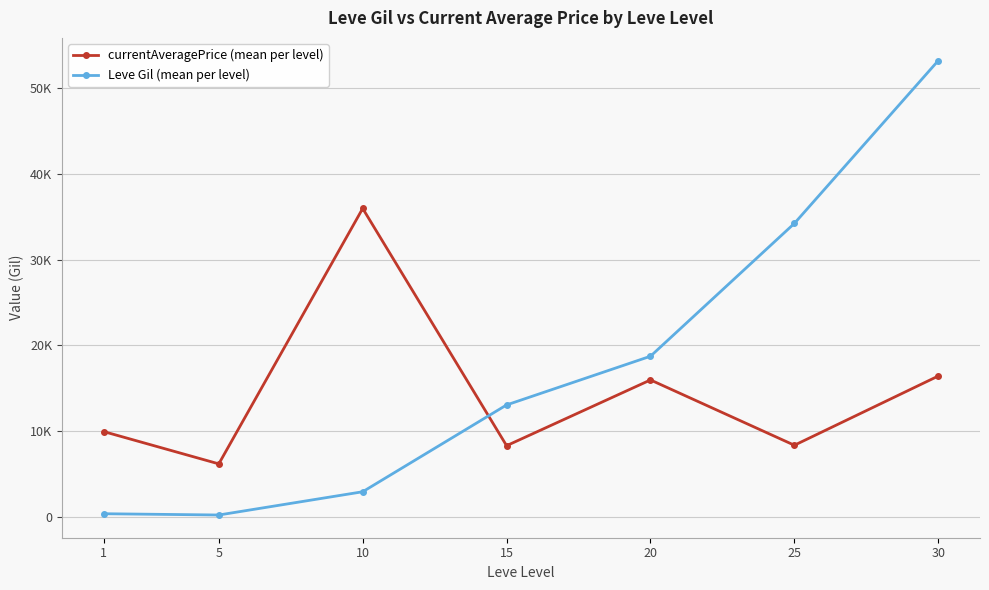

What are all the series names shown in the legend?

currentAveragePrice (mean per level), Leve Gil (mean per level)